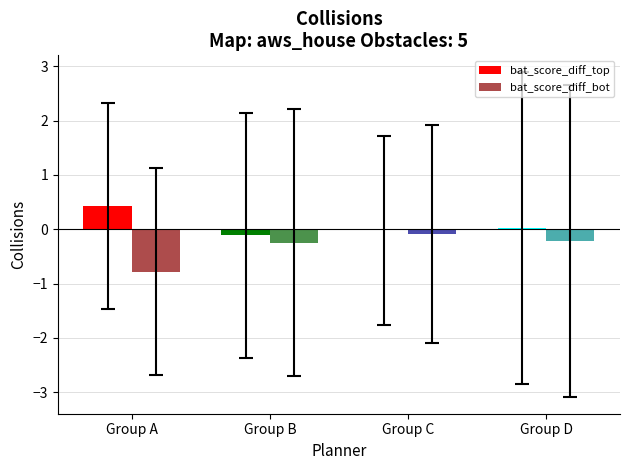

At Group C, list the series in order from largest to smallest.

bat_score_diff_top, bat_score_diff_bot